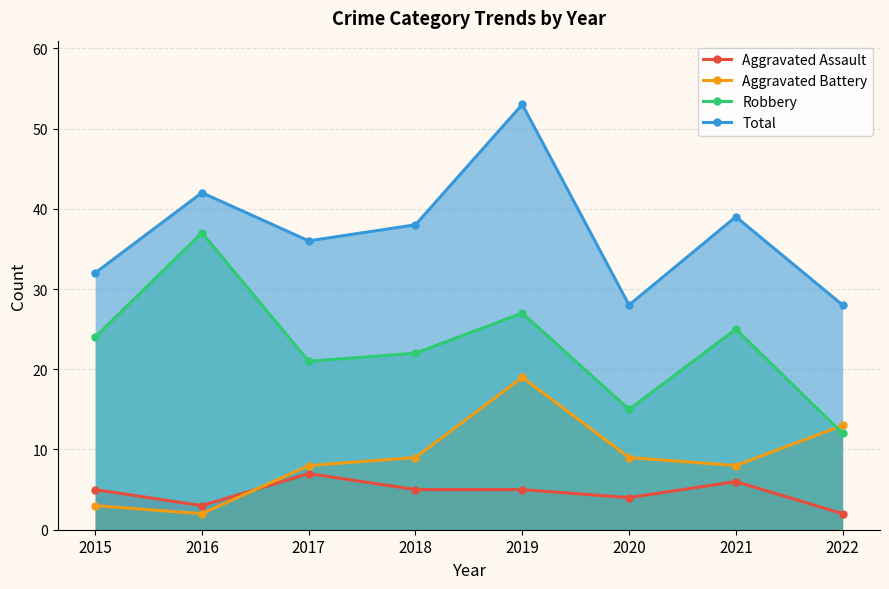

How many lines are shown in the chart?

4